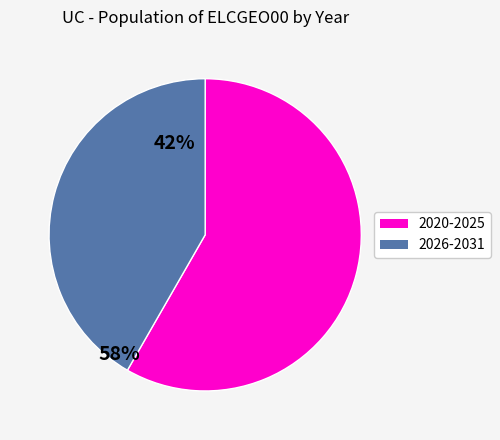

Does any single category account for the majority?

Yes